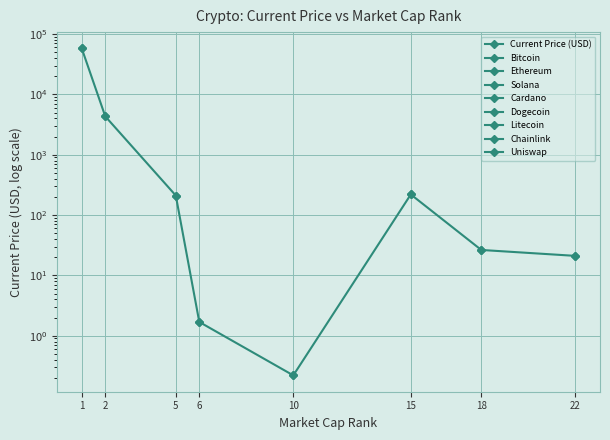

Does the chart display data point markers on the line(s)?

Yes